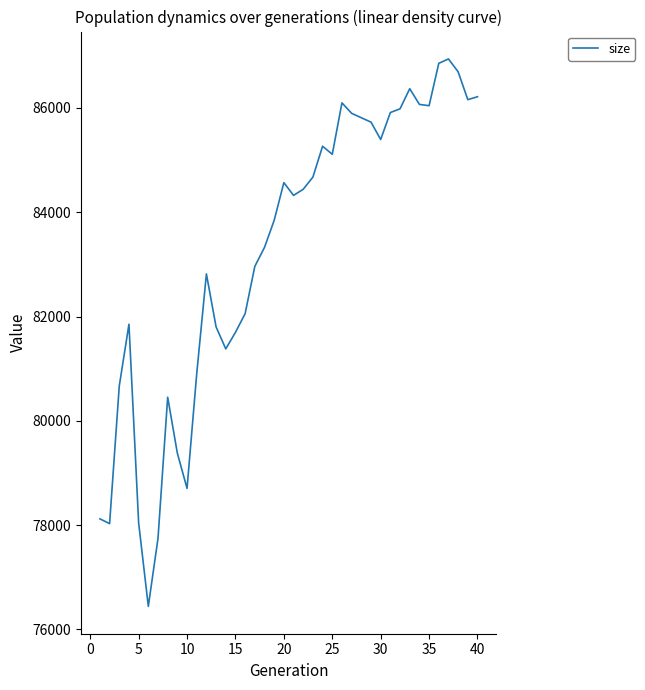

How many series are shown in this chart?

1